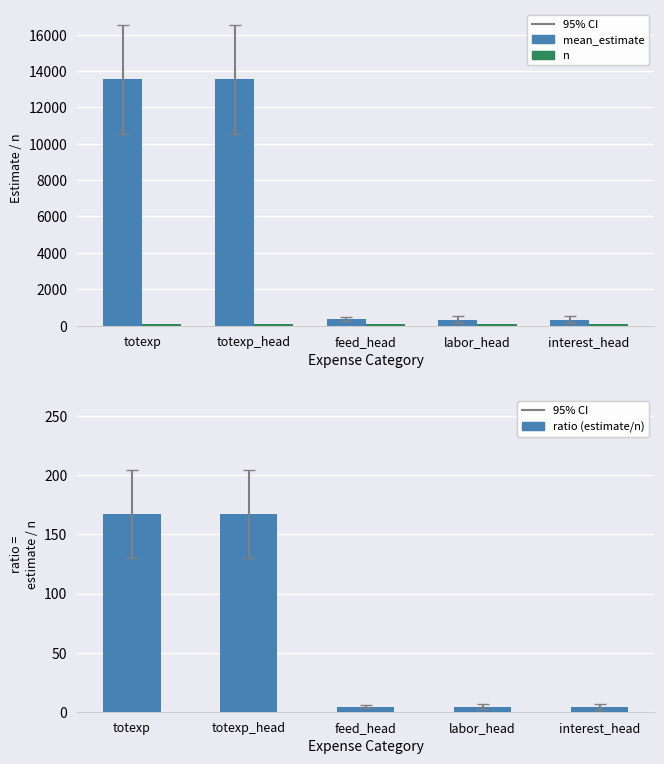

Which series has the largest total across all categories?

mean_estimate